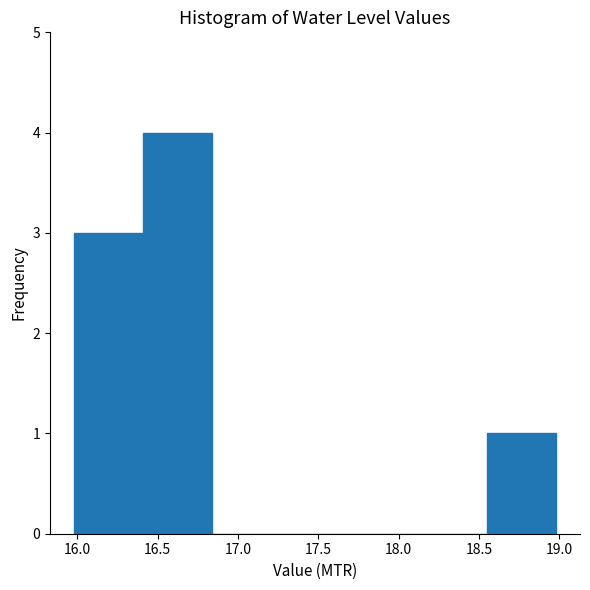

Which range on the x-axis has the tallest bar?

16.40 to 16.85